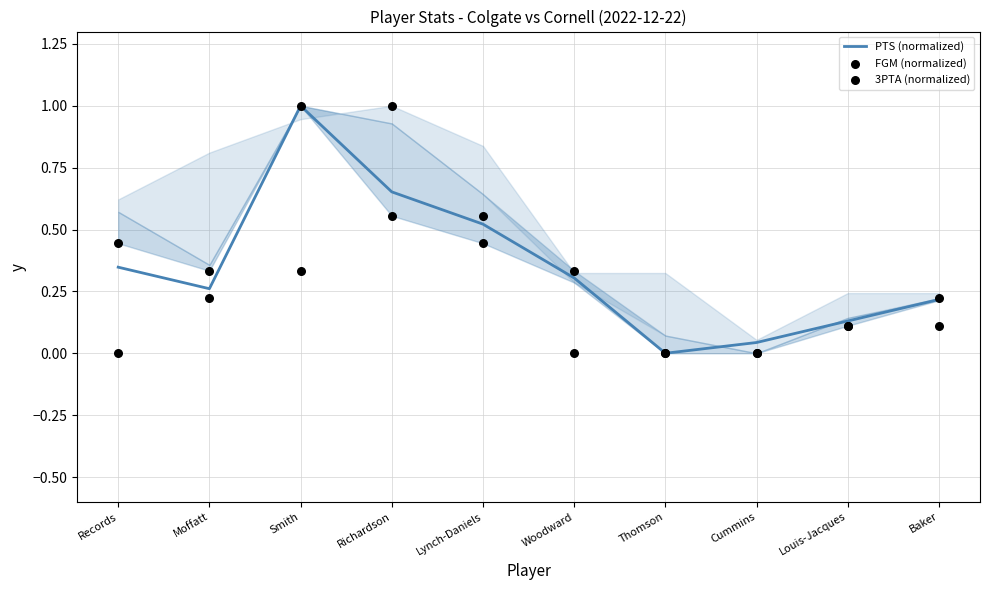

What are all the series names shown in the legend?

PTS (normalized), FGM (normalized), 3PTA (normalized)